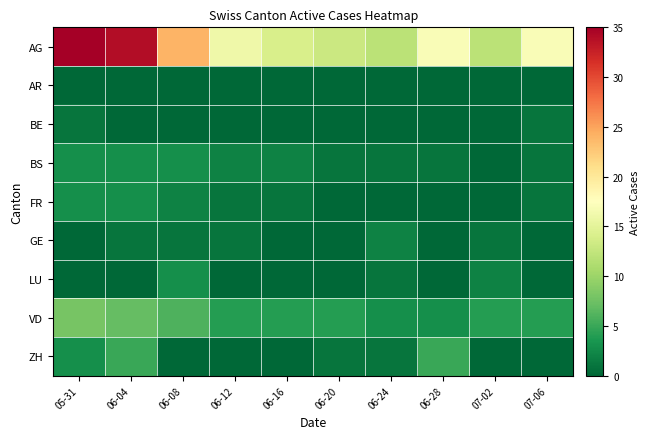

Count the number of data series in this chart.

9